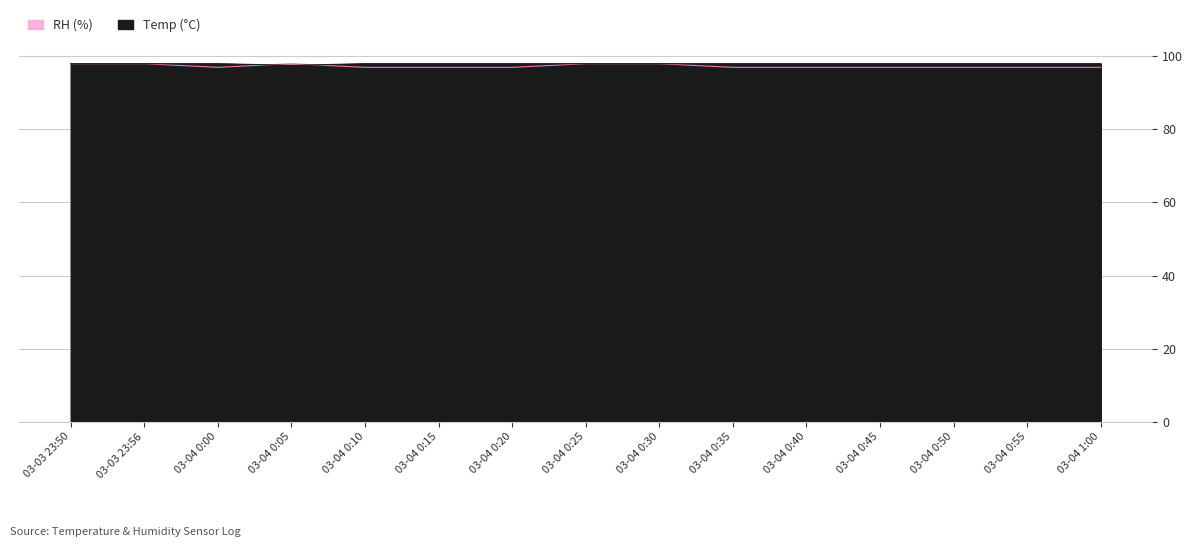

At 03-04 0:05, list the series in order from smallest to largest.

Temp, RH